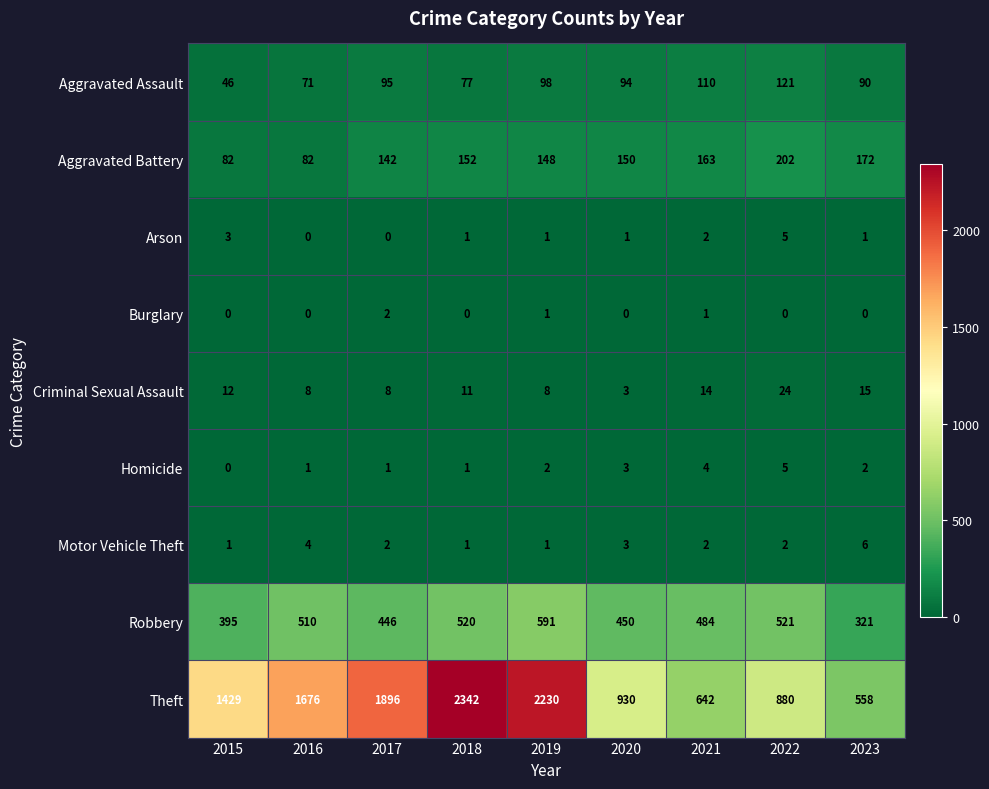

Which series has the largest range (max minus min)?

Theft